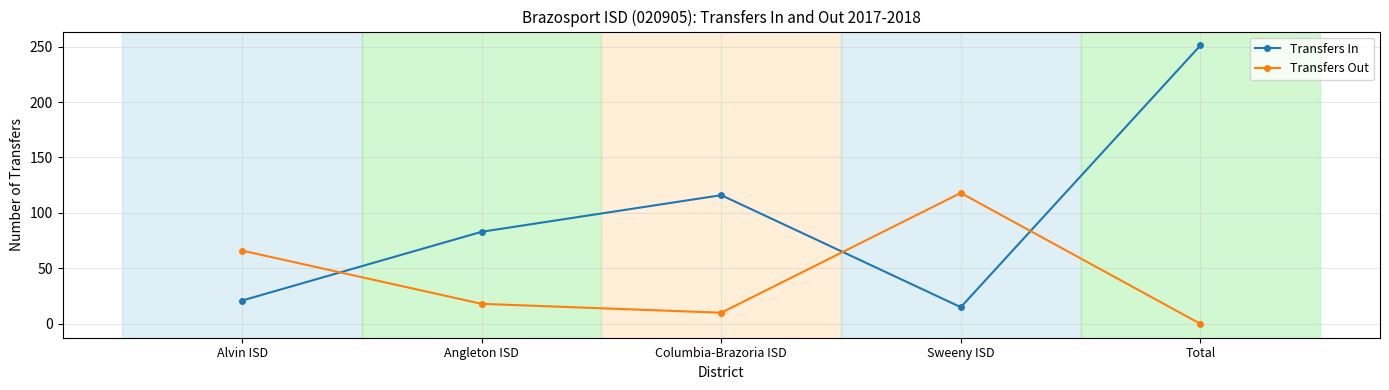

At Angleton ISD, list the series in order from smallest to largest.

Transfers Out, Transfers In